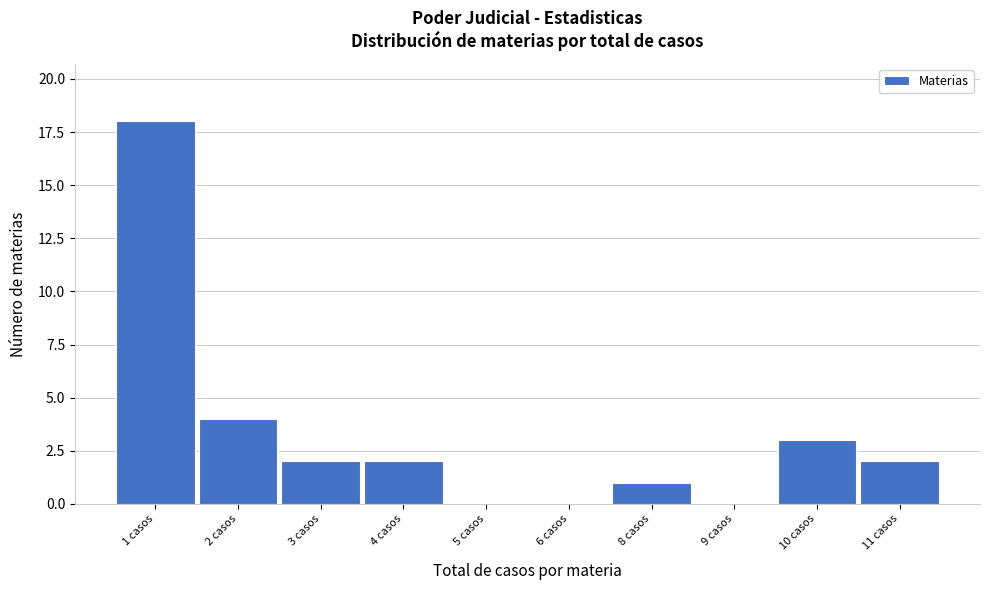

Reading left to right, extract all data points from this chart.

1 casos=18	2 casos=4	3 casos=2	4 casos=2	5 casos=0	6 casos=0	8 casos=1	9 casos=0	10 casos=3	11 casos=2